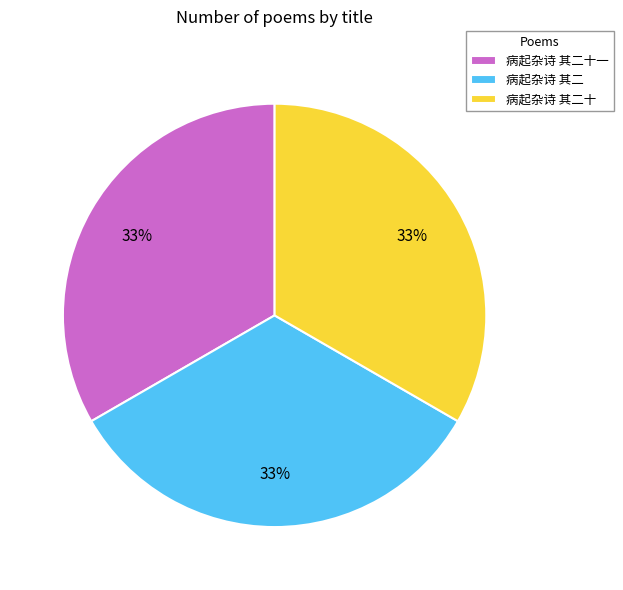

True or false: 病起杂诗 其二十 accounts for 33% of the total.

True